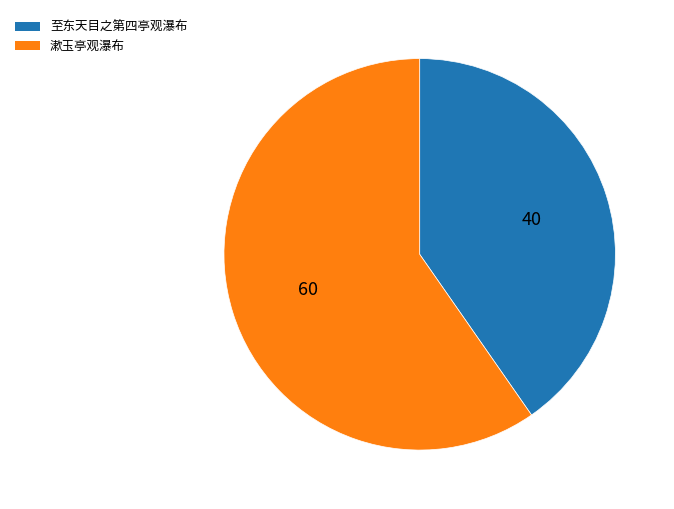

Rank the categories by value from lowest to highest.

至东天目之第四亭观瀑布, 漱玉亭观瀑布